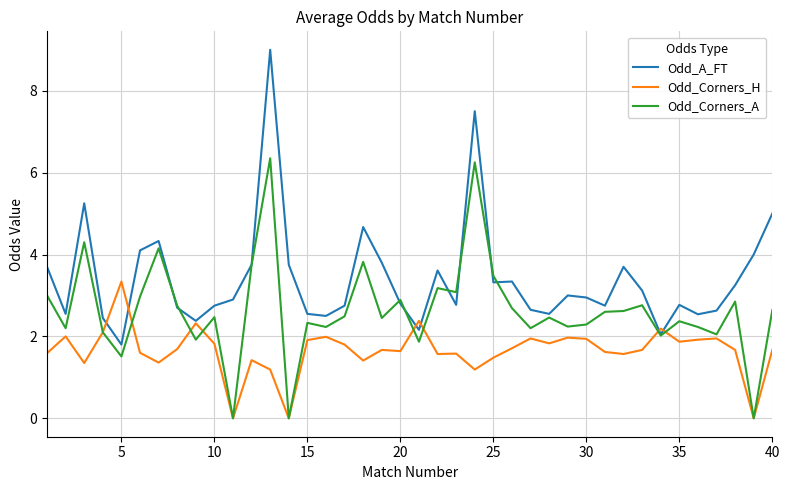

Which series has the largest total across all categories?

Odd_A_FT